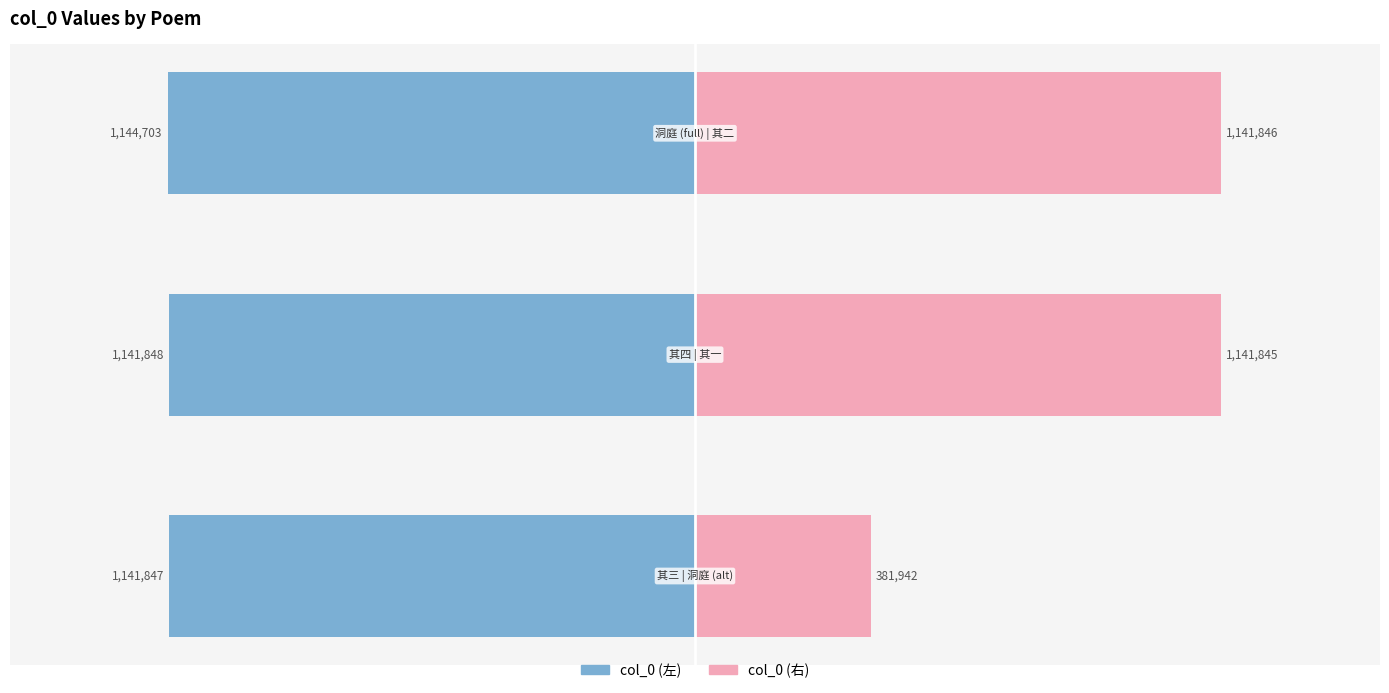

Are the bars grouped side by side (vs. stacked)?

Yes